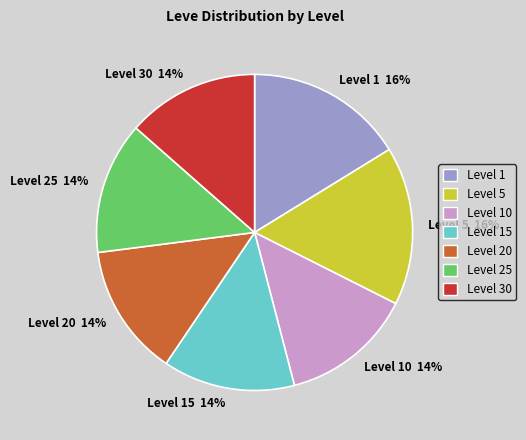

Is the sum of Level 15 14% and Level 20 14% greater than half?

No